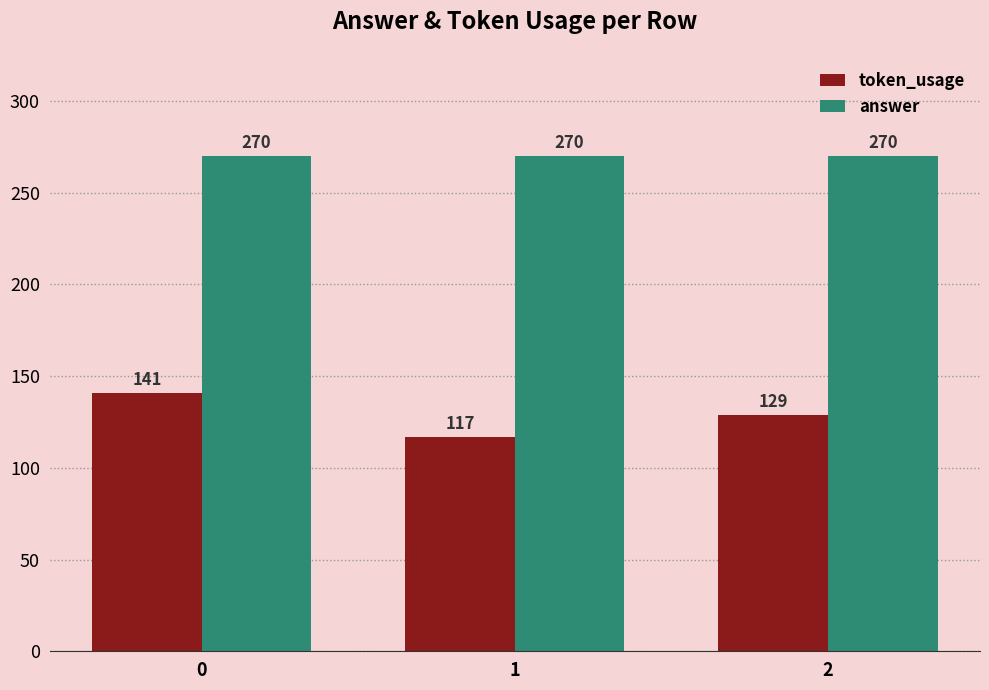

Is it true that answer equals 270 at 0?

True